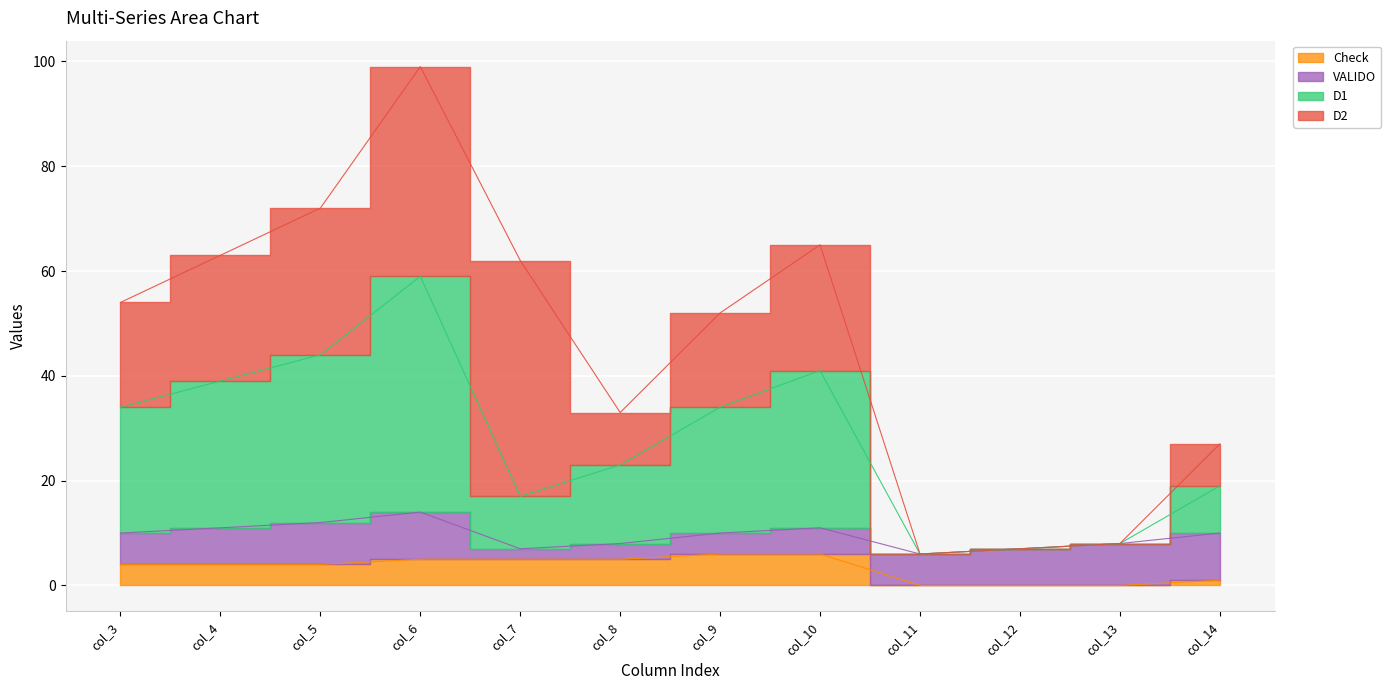

True or false: Check and D1 intersect in this chart.

False